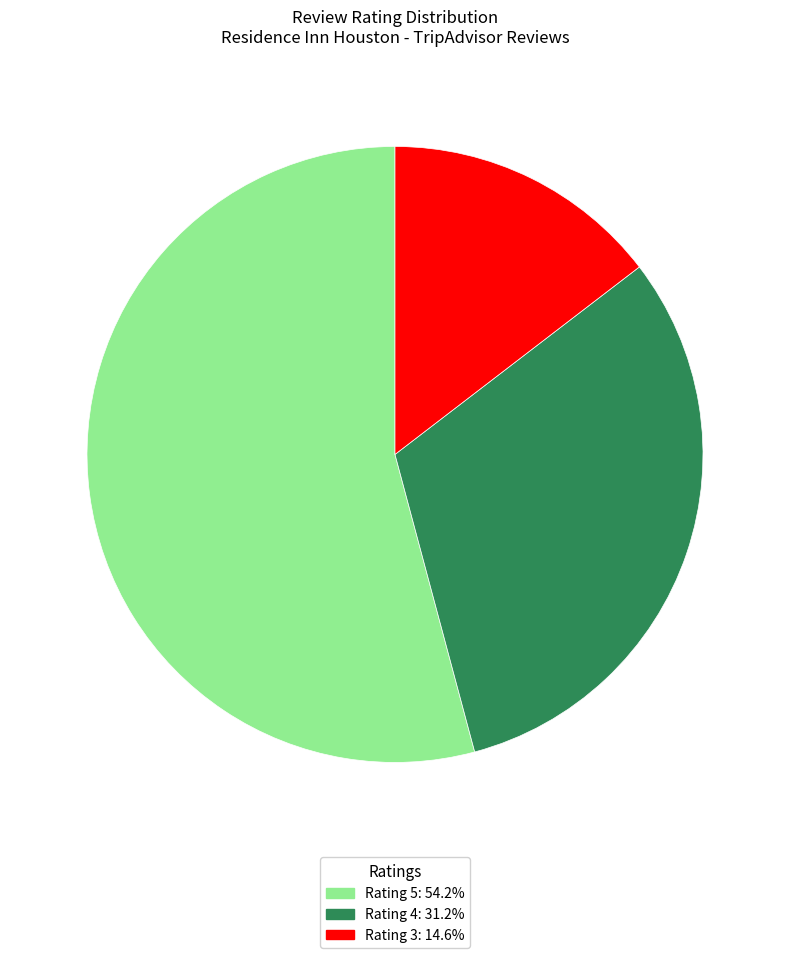

Is there any slice that represents more than half of the pie?

Yes